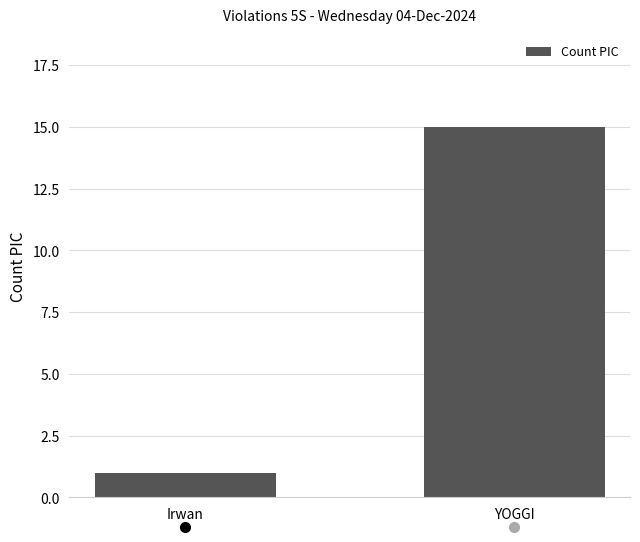

Are the bars horizontal?

No